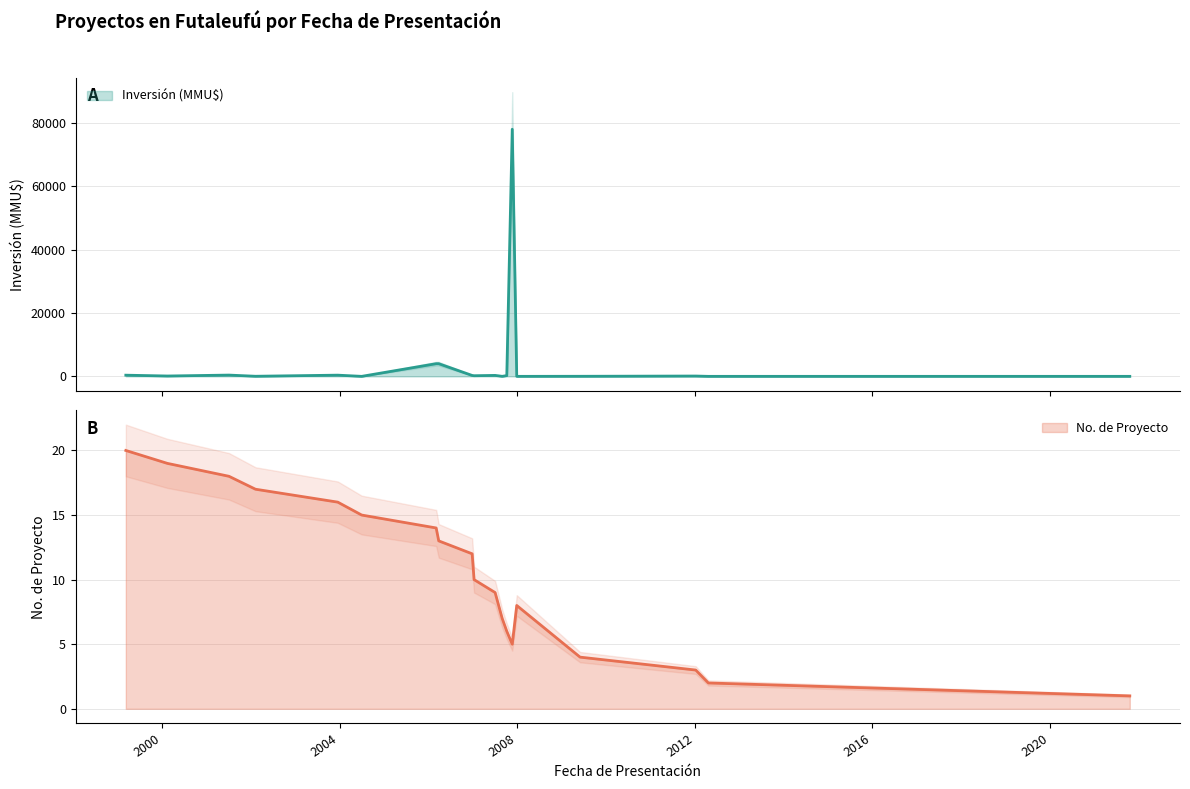

What is the label of the 15th point from the right?

2003-12-17